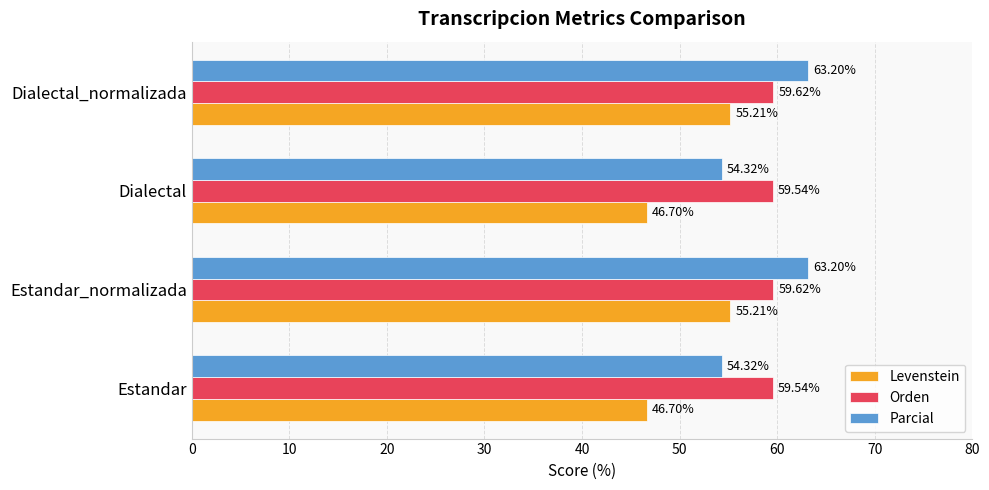

List the series in order of their peak value, highest first.

Parcial, Orden, Levenstein